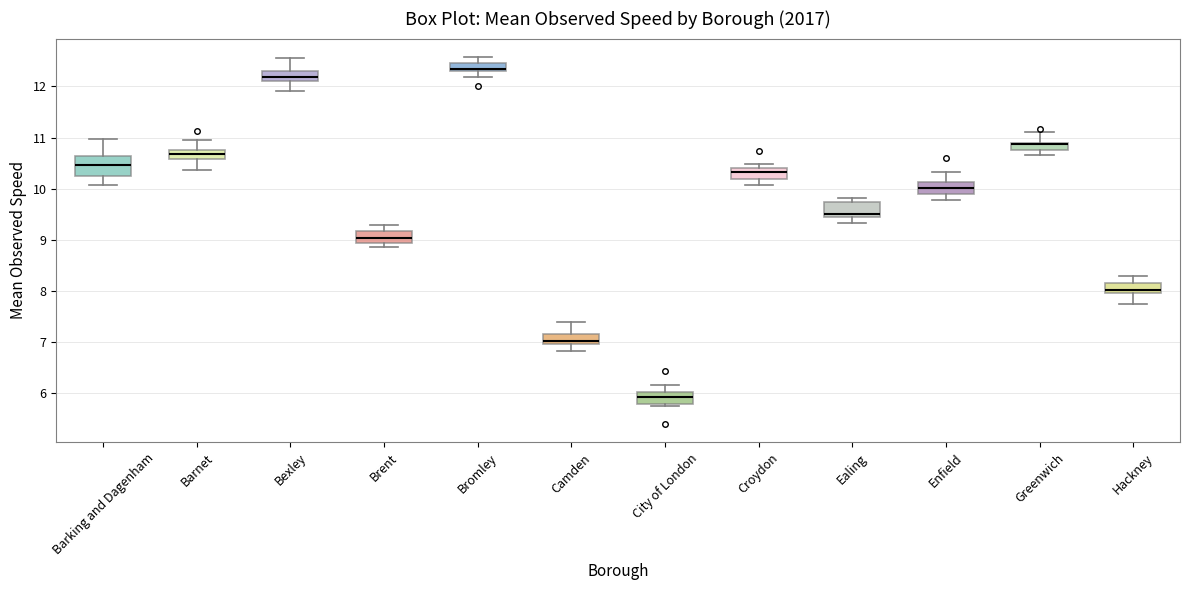

Where is the lower edge of the box for Hackney on the y-axis? The values are not printed on the chart, so give them approximately, as read against the axis.

8.0